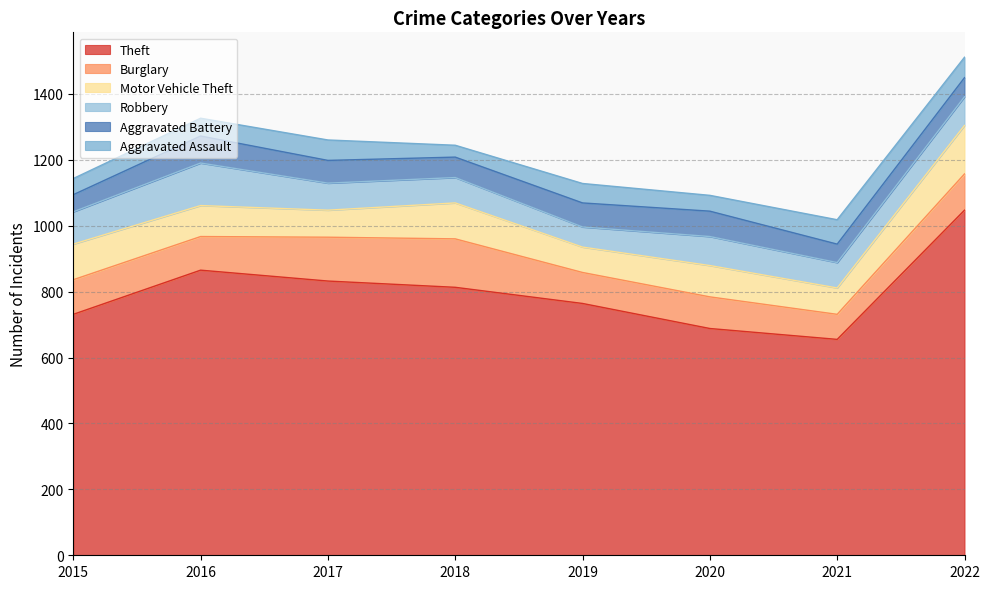

Reading left to right, what are all the values shown in this chart?

Theft: 731	865	832	813	764	688	655	1047
Burglary: 105	102	133	147	94	96	76	110
Motor Vehicle Theft: 108	94	82	109	77	95	80	147
Robbery: 98	129	82	77	61	88	77	87
Aggravated Battery: 52	82	69	62	73	77	56	58
Aggravated Assault: 49	54	62	36	59	48	74	62